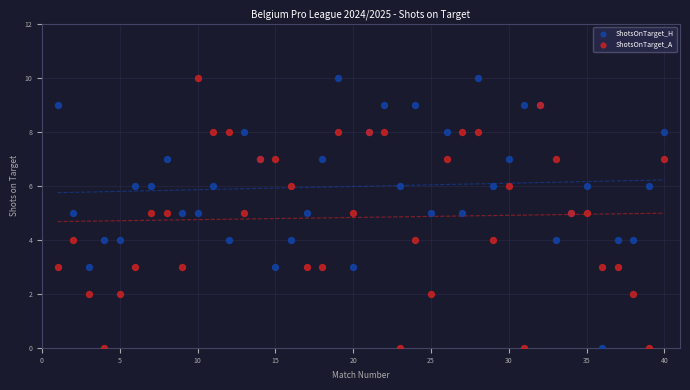

What is the X range (max minus min) for the scatter plot?

39